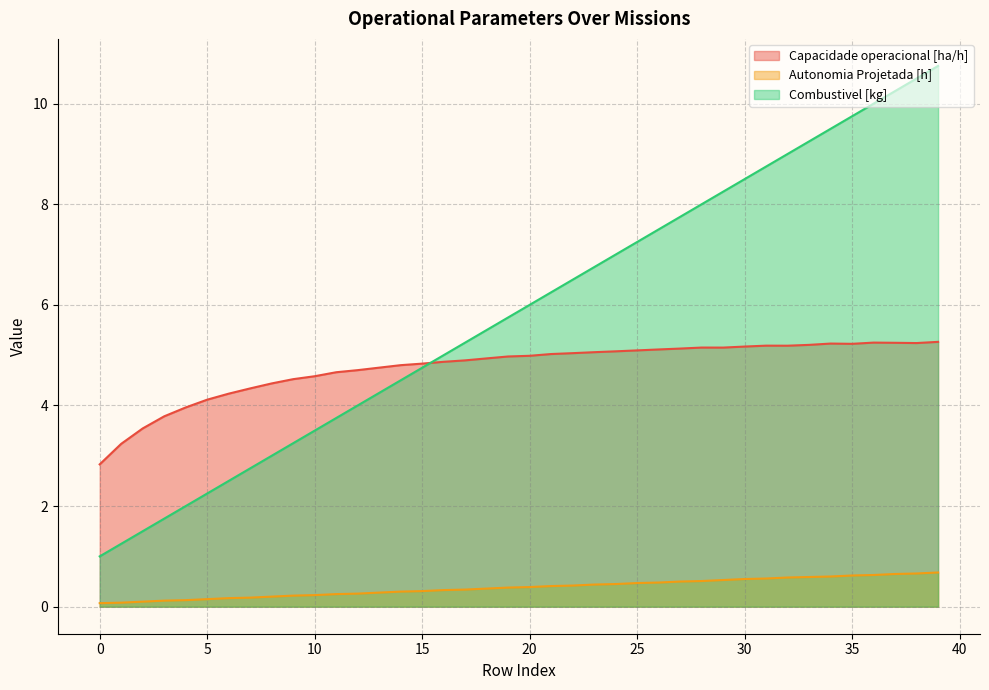

What is the difference between the maximum and minimum values in the Capacidade operacional [ha/h] series?

2.4